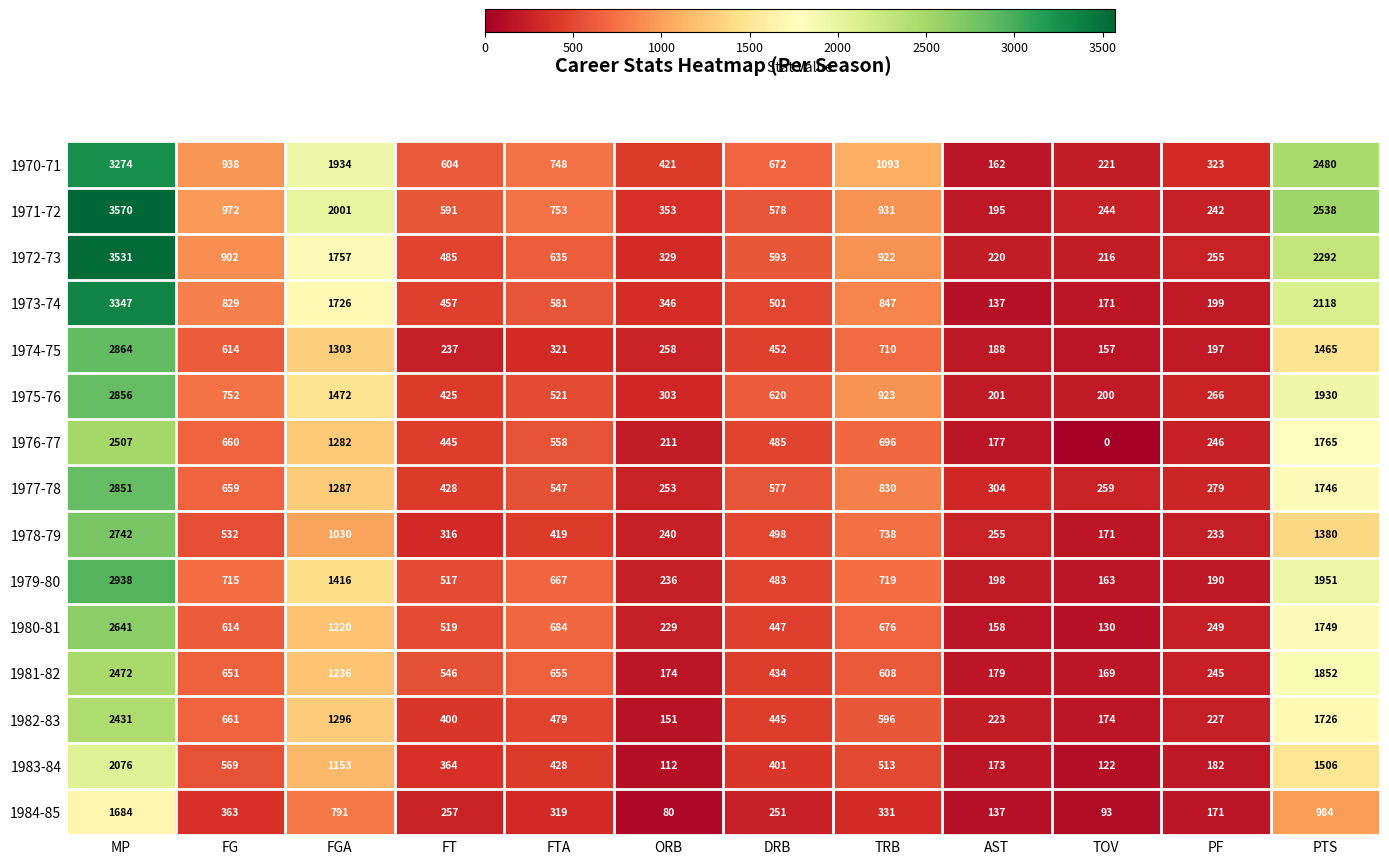

Which category has the highest value in the 1971-72 series?

MP